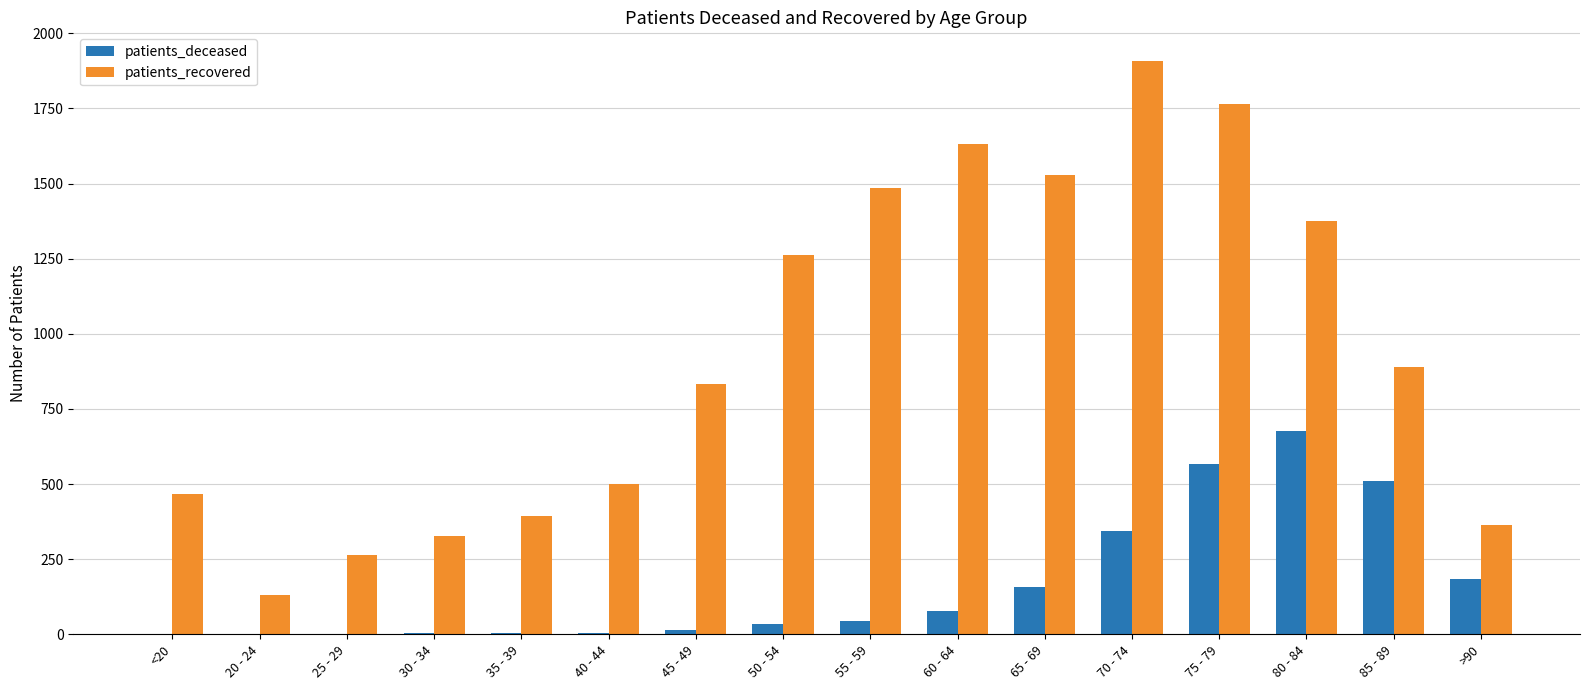

What is the sum of all patients_deceased values?

2621